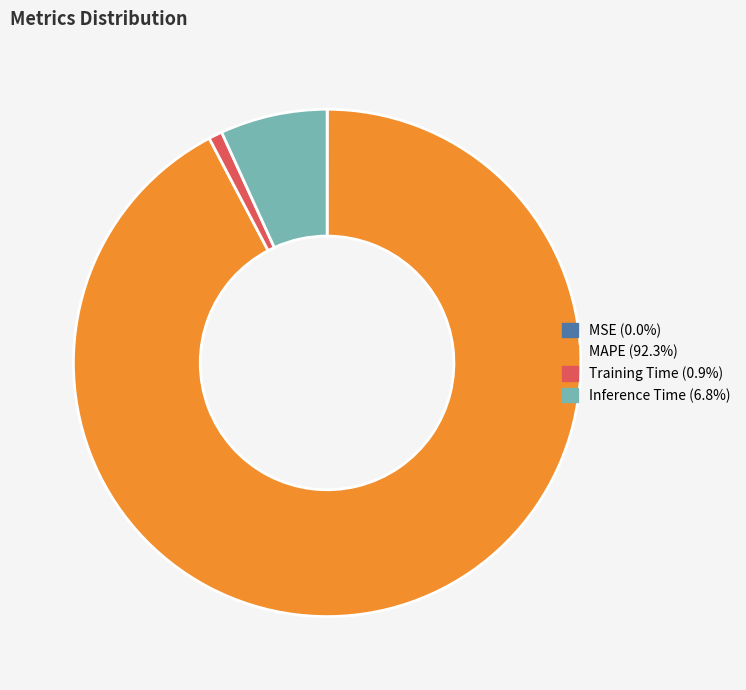

Which has a higher value, Inference Time or MAPE?

MAPE